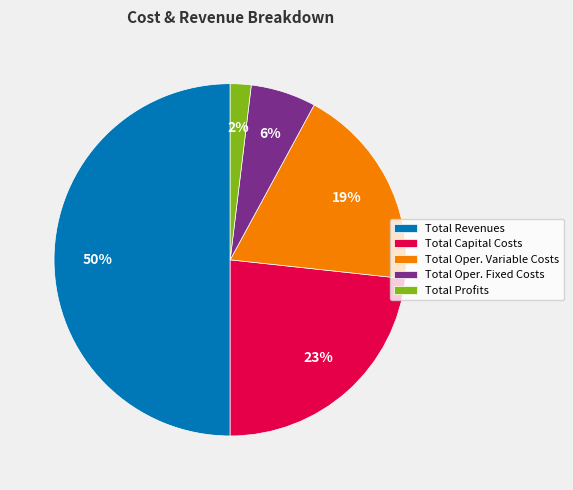

Which has a higher value, Total Capital Costs or Total Profits?

Total Capital Costs